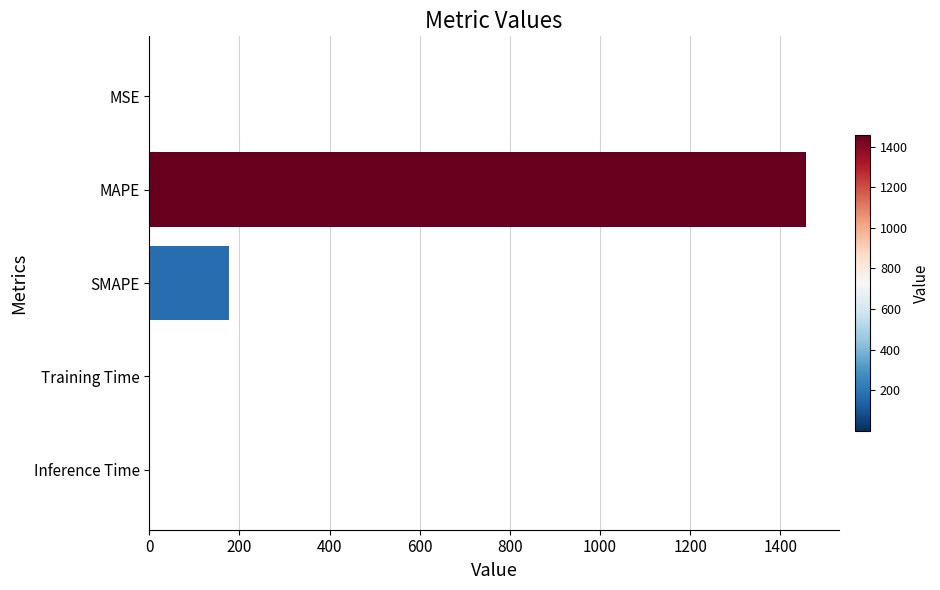

What is the sum of all values?

1633.4